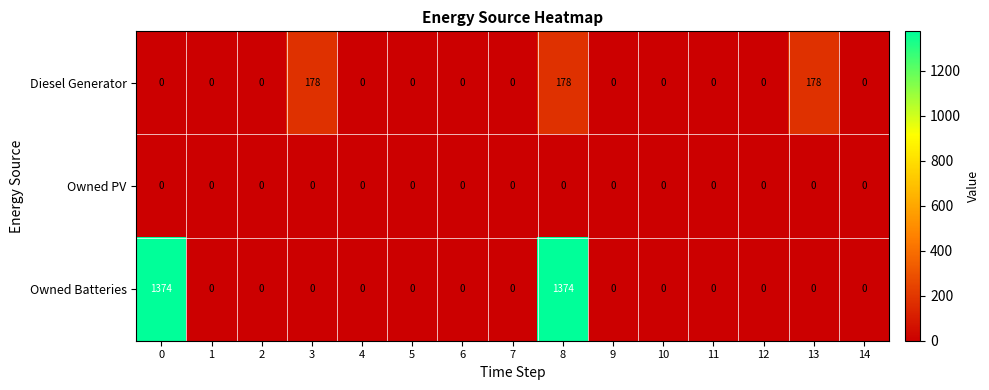

List the series in order of their peak value, highest first.

Owned Batteries, Diesel Generator, Owned PV